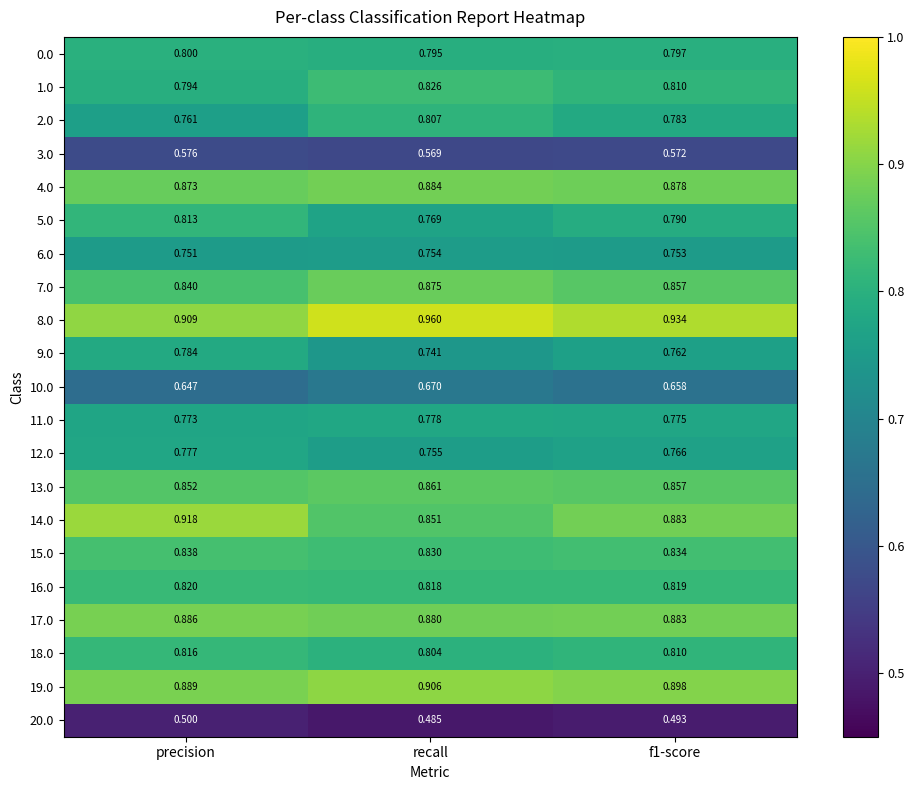

At which category is the sum across all series the highest?

recall